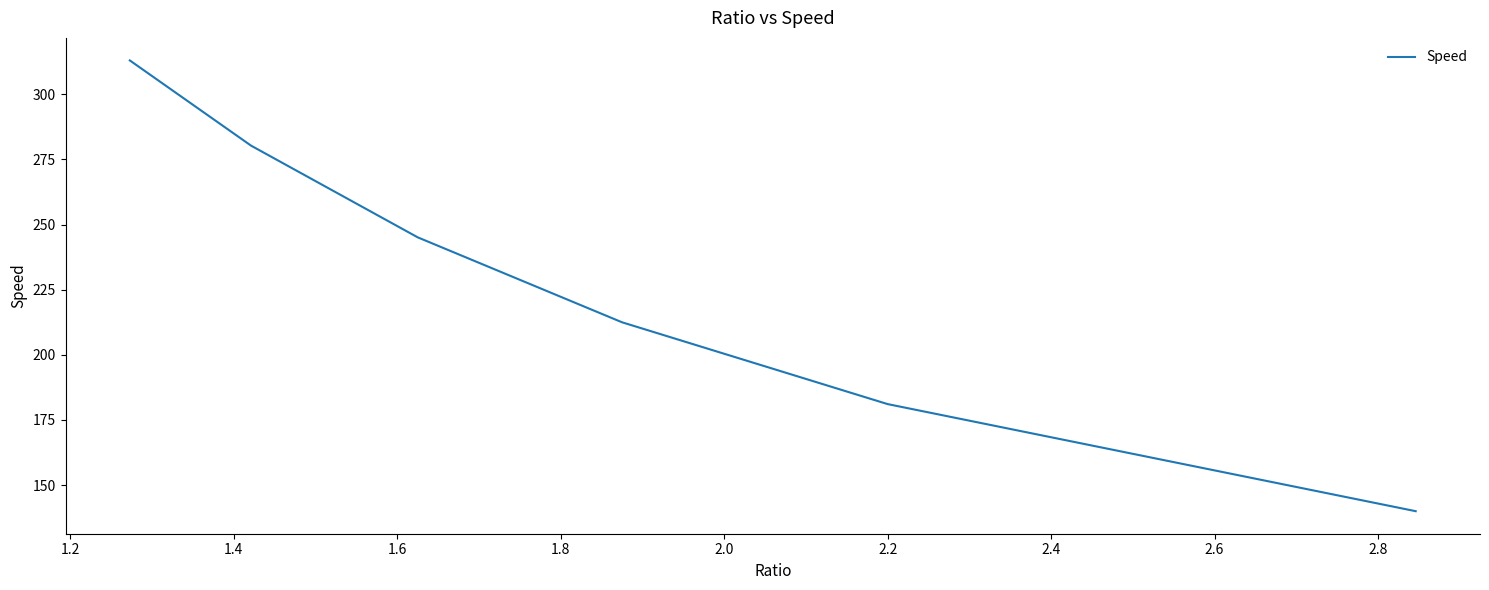

The value at 1.6 is 327.1. True or false?

False